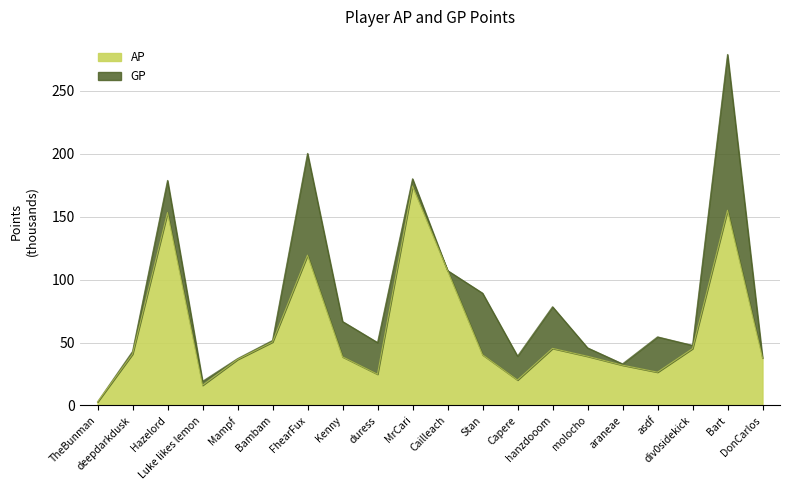

How many data points in GP are above 51?

10